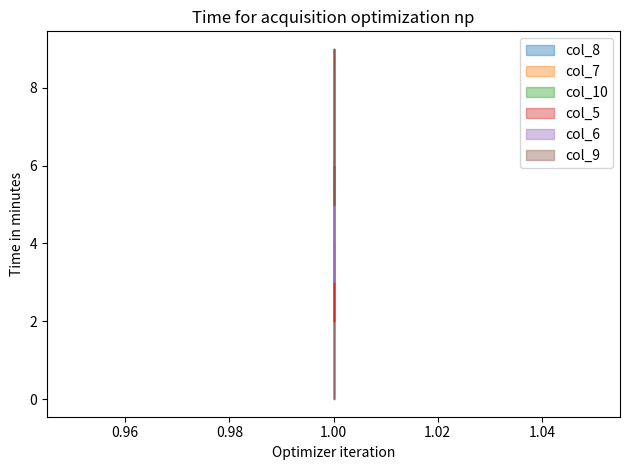

Which series has the largest total across all categories?

col_9